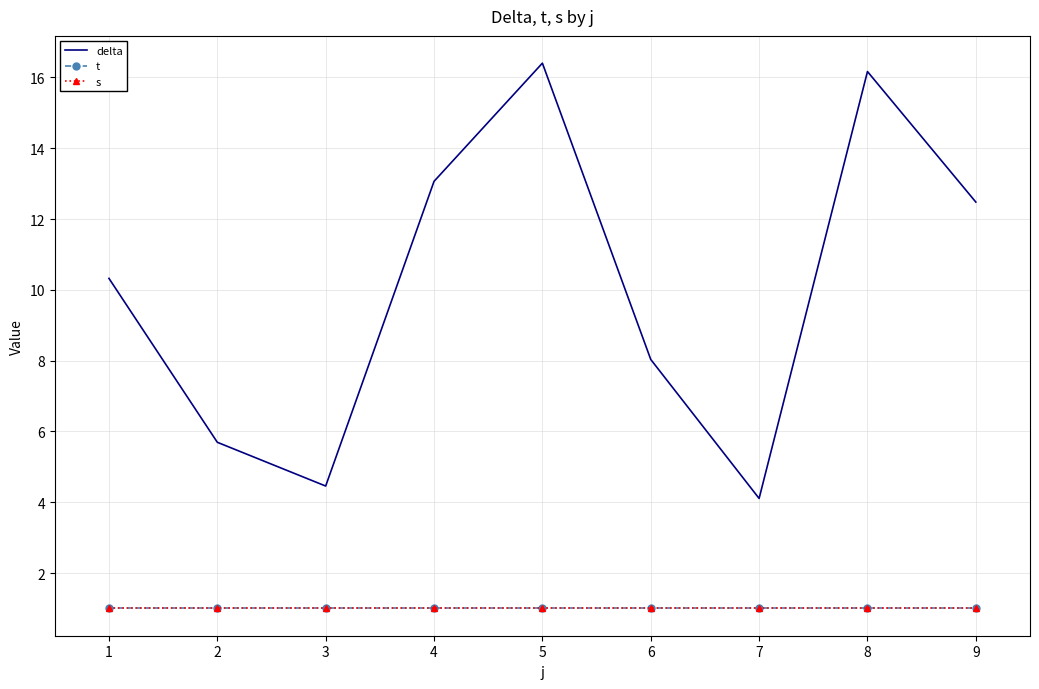

What is the average value of the s series?

1.0